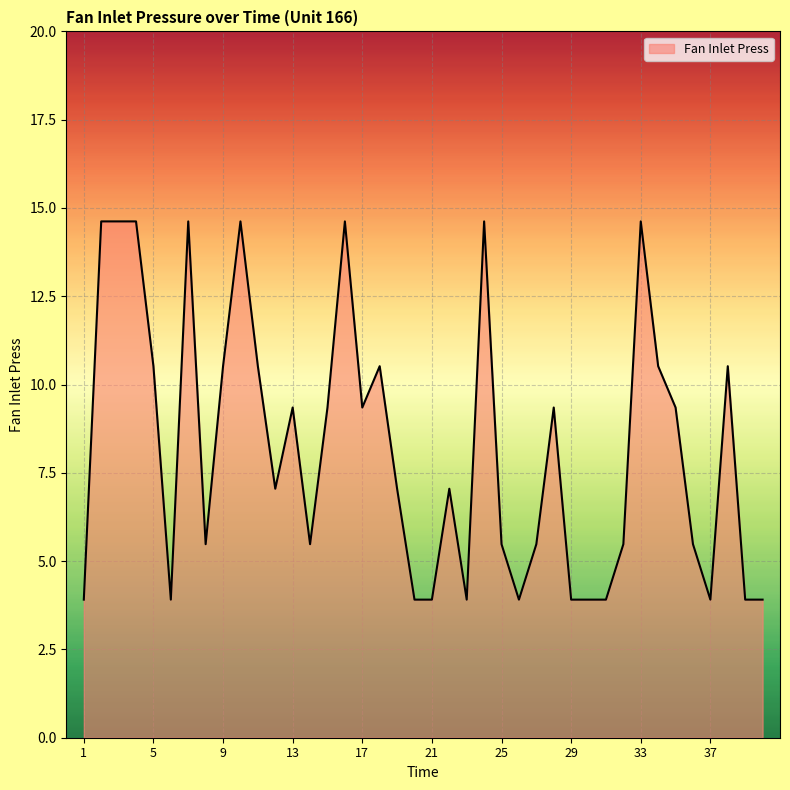

How many lines are shown in the chart?

1